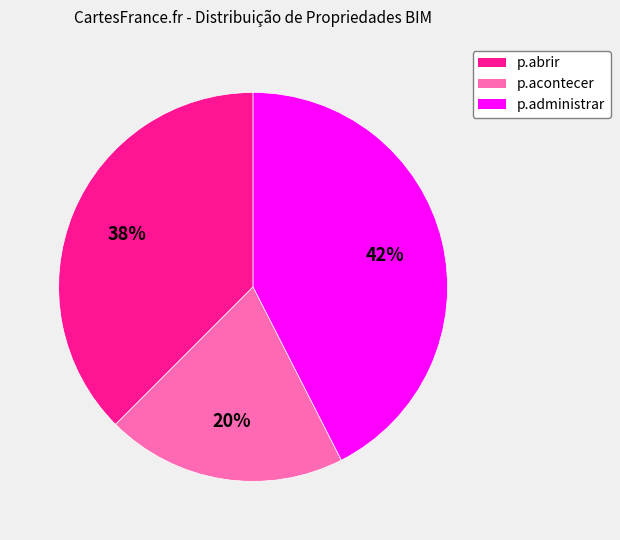

Is there any slice that represents more than half of the pie?

No